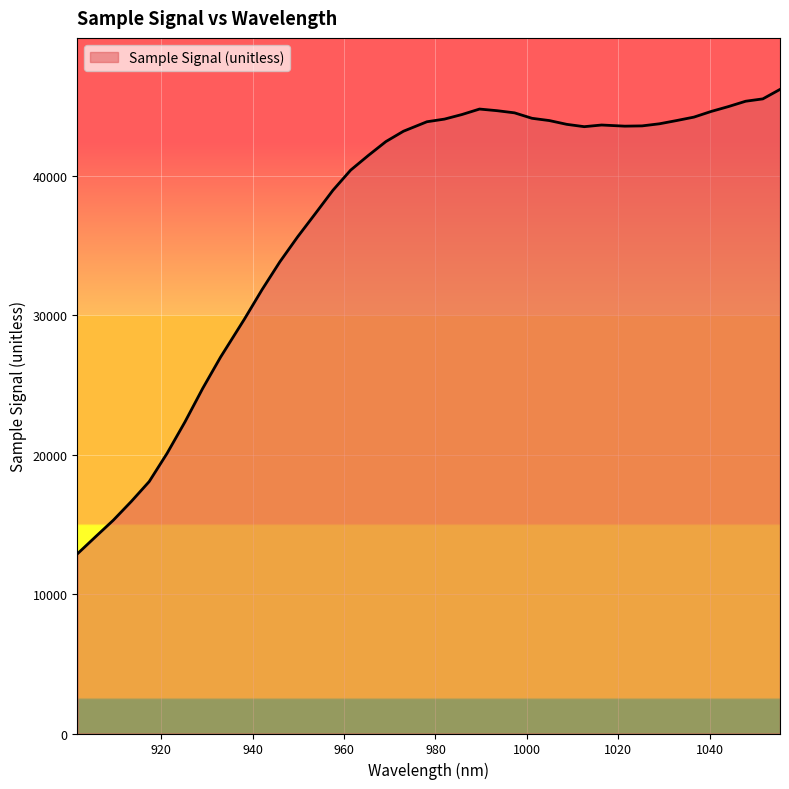

What is the maximum value shown in the chart?

46213